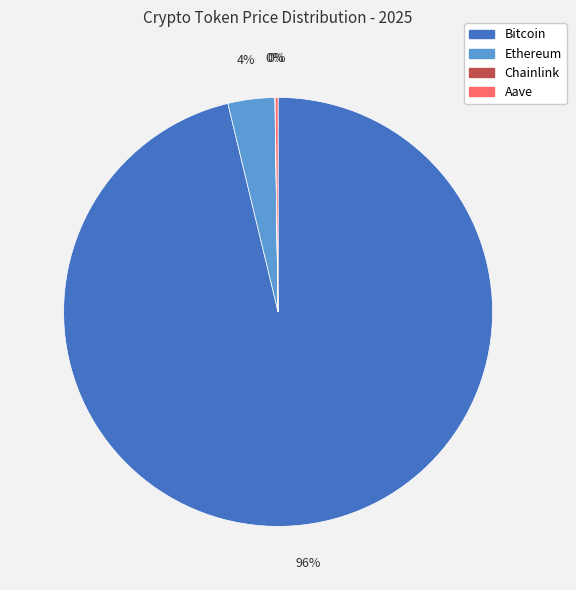

Which category has the biggest portion of the pie?

Bitcoin